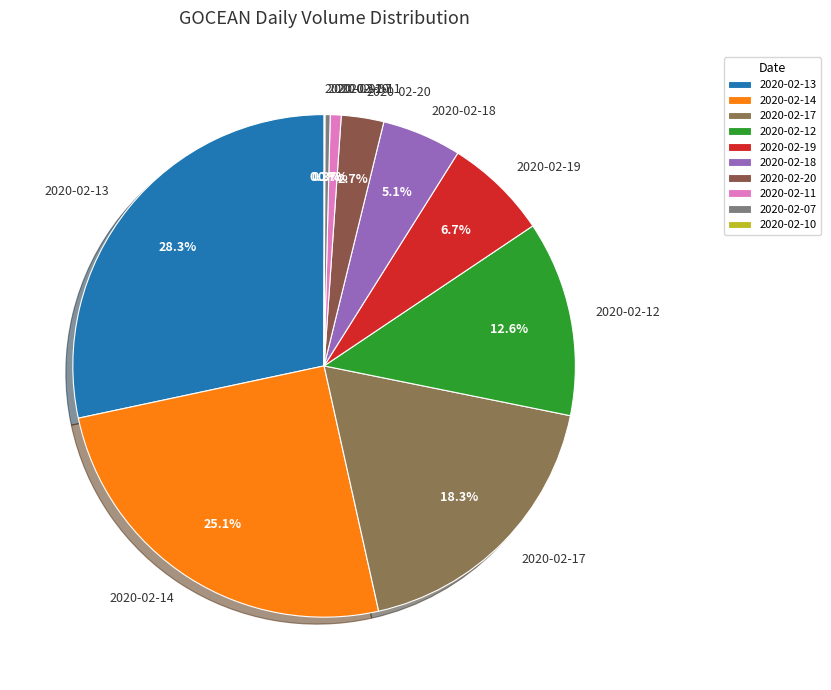

What percentage is NOT represented by 2020-02-11?

99.3%